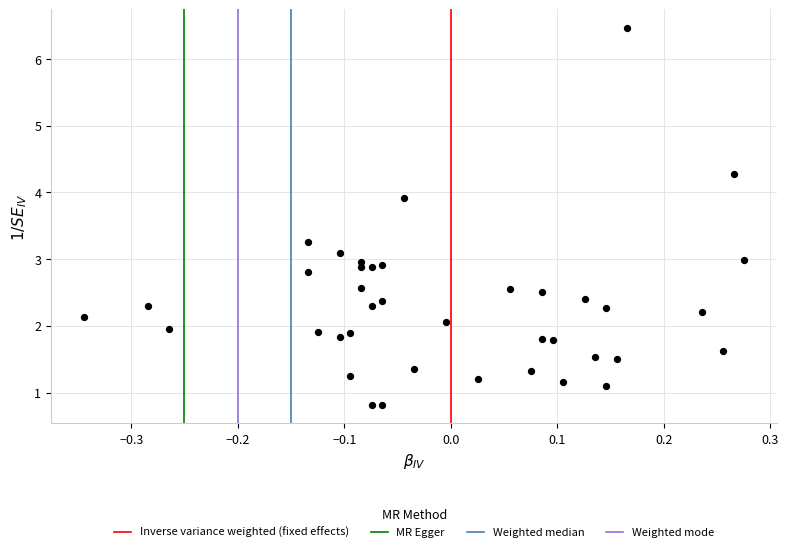

What is the range of Y values (max minus min)?

5.6